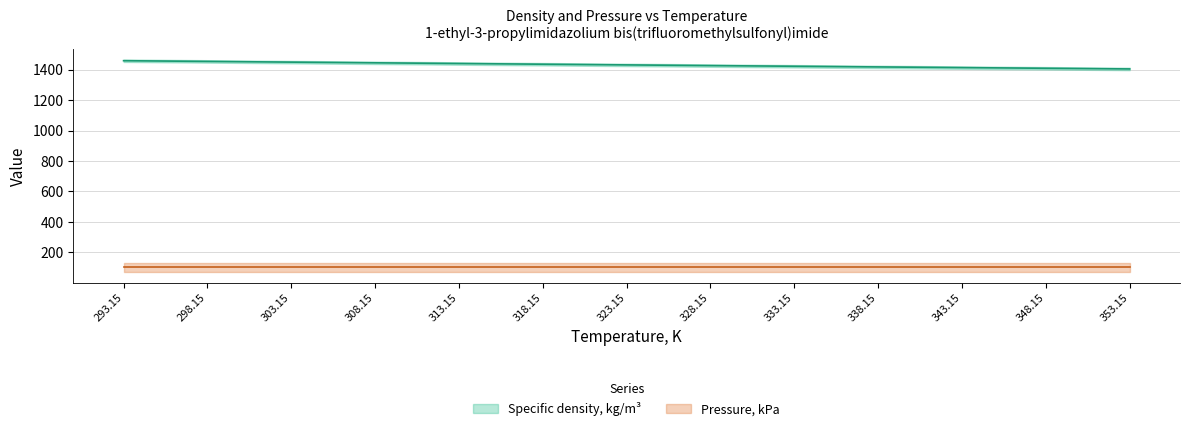

What is the maximum value shown in the chart?

1458.2